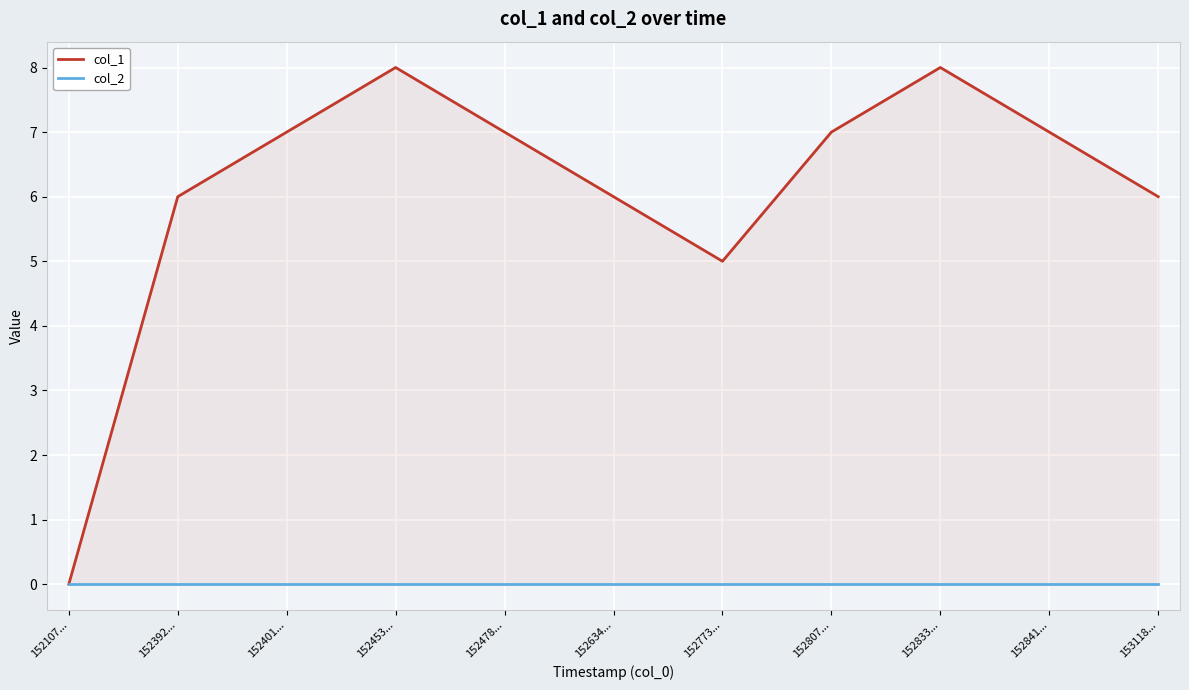

Is the value of col_1 at 152807... greater than the value of col_2 at 152841...?

Yes